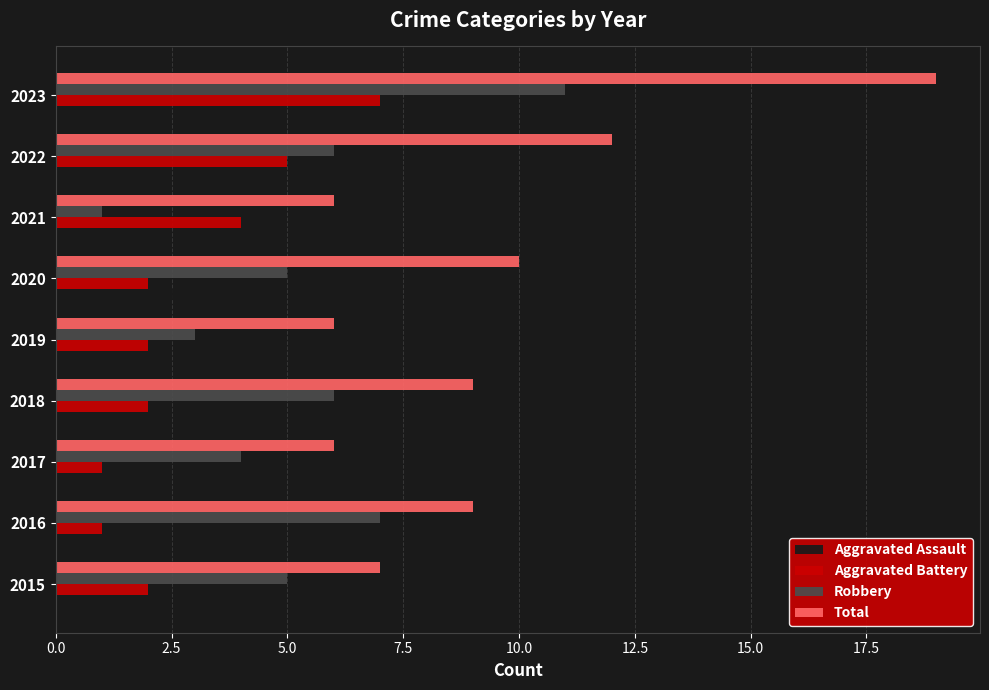

Which label corresponds to the largest value in the chart?

2023